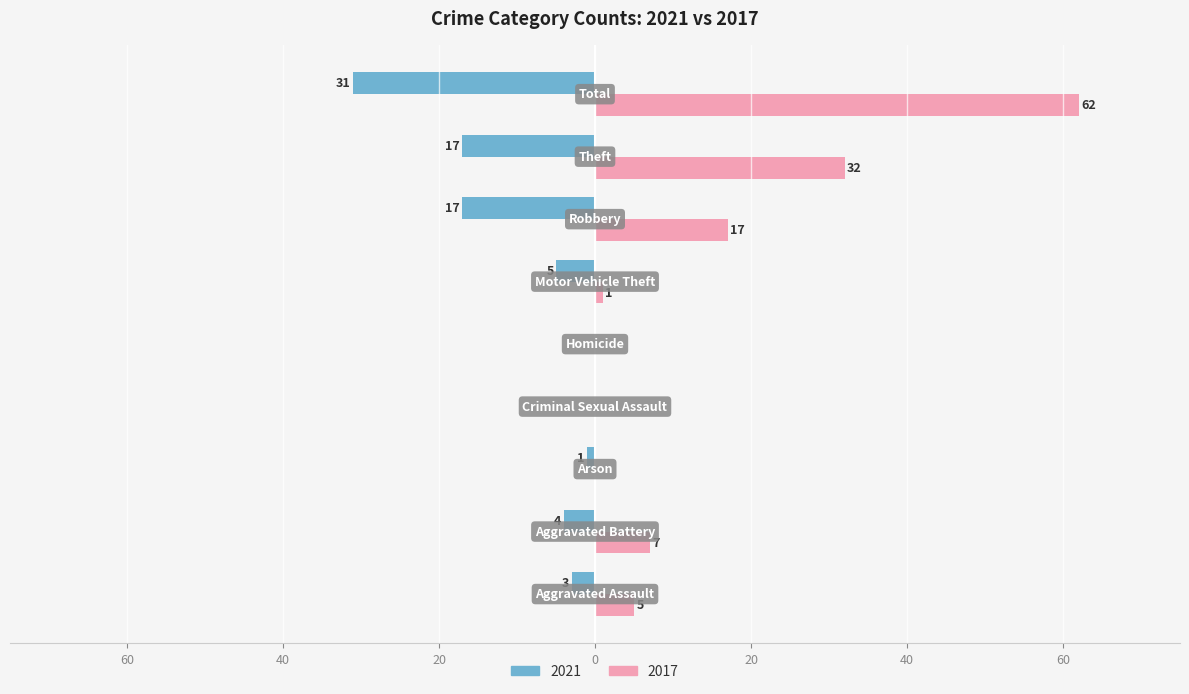

What are all the series names shown in the legend?

2021, 2017